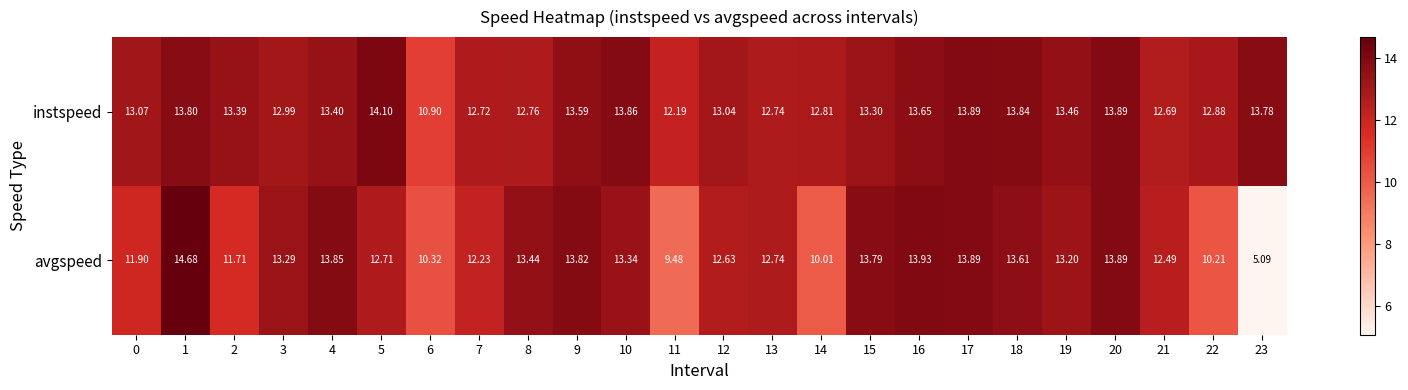

At 15, list the series in order from smallest to largest.

instspeed, avgspeed